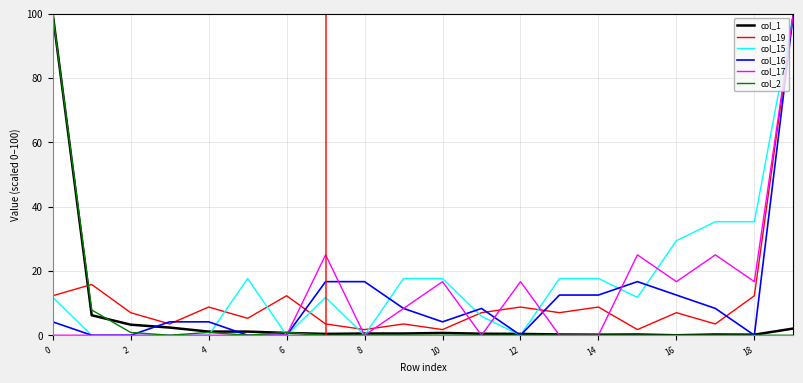

What are all the series names shown in the legend?

col_1, col_19, col_15, col_16, col_17, col_2